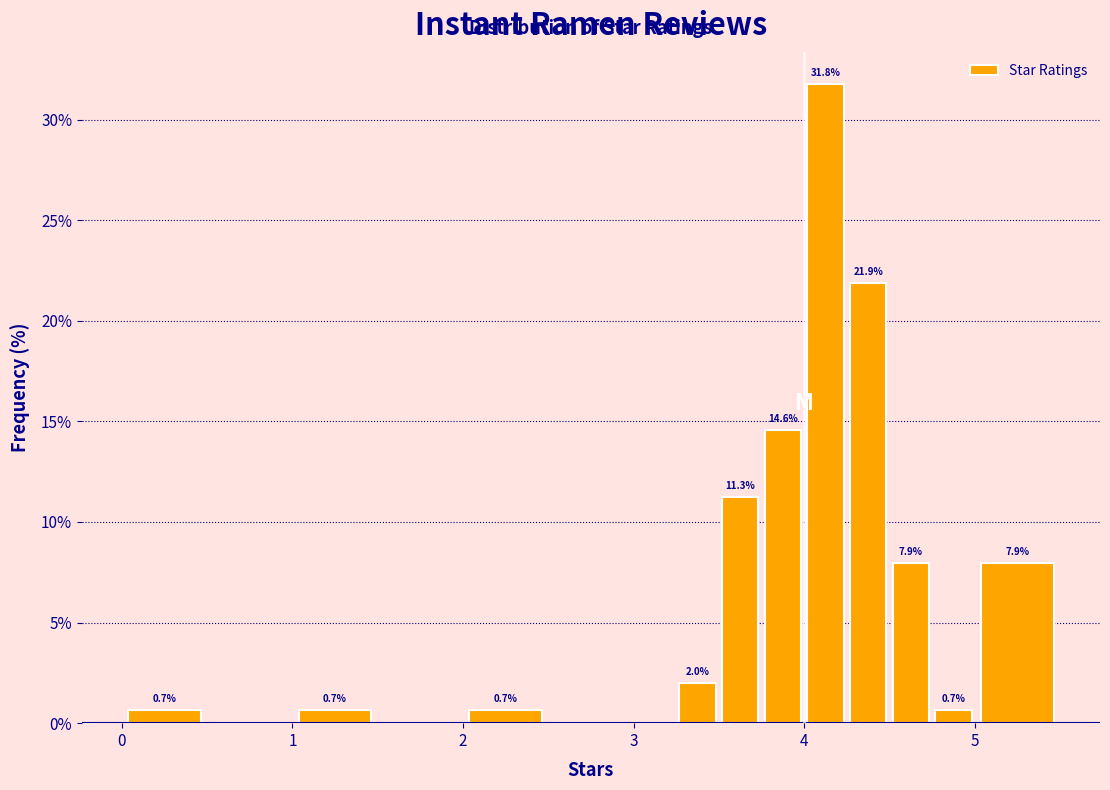

Around what value on the x-axis is the tallest bar? Give the approximate position of its centre, as read against the axis.

4.1